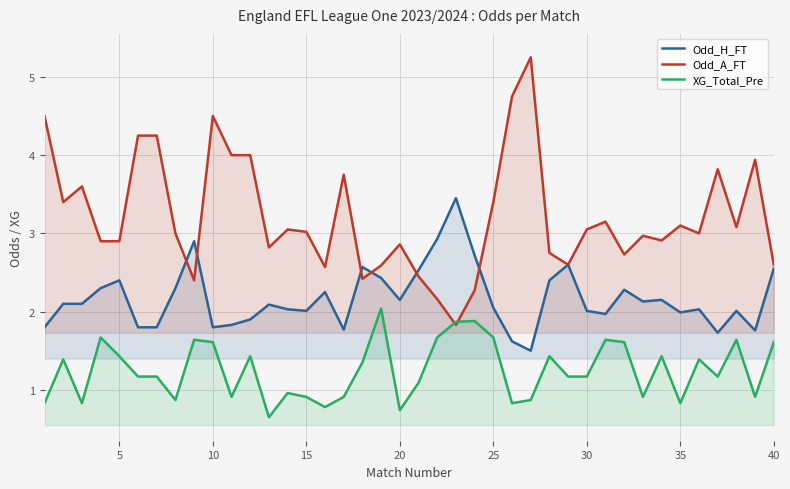

What is the value of the Odd_A_FT point at the 12th from the left?

4.0